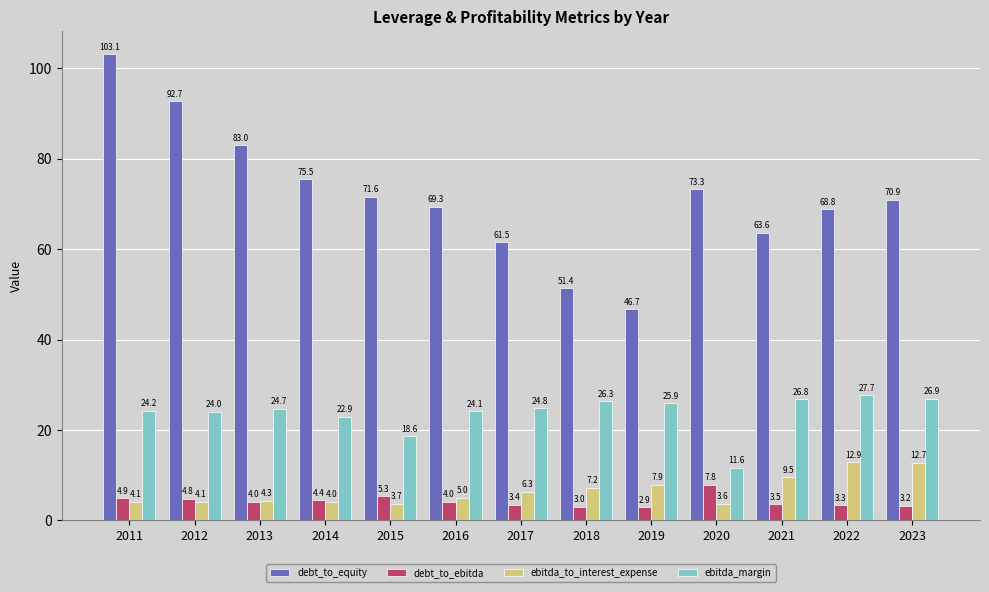

How many bars are there in each group?

4